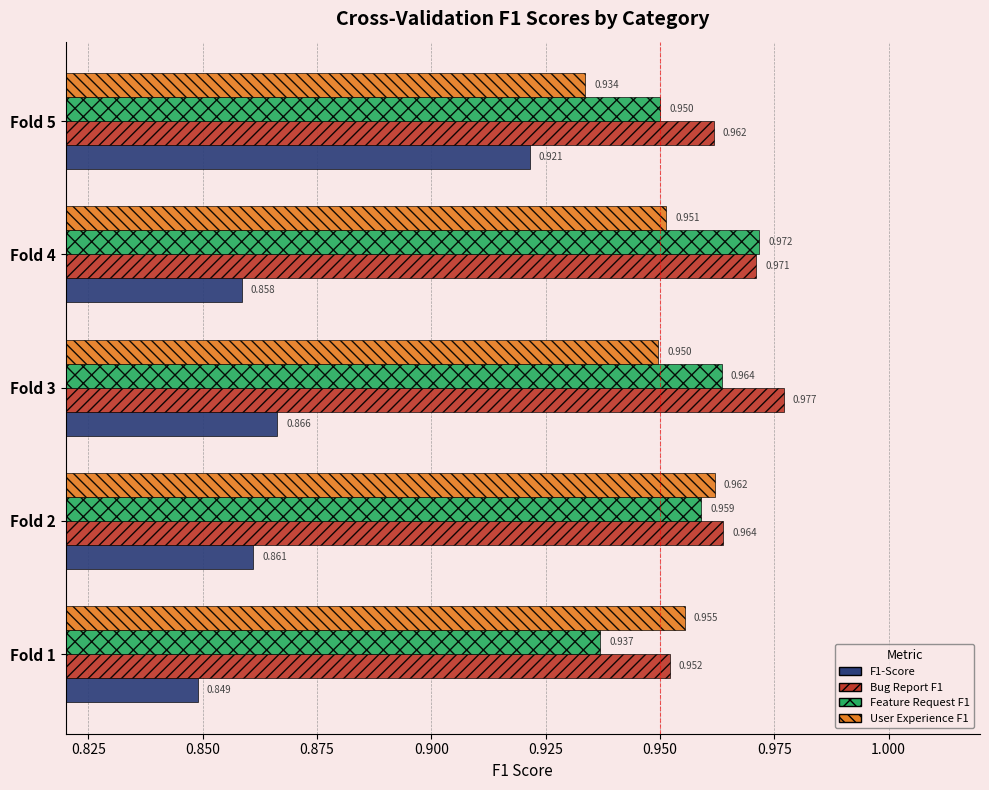

Is the value of Bug Report F1 at Fold 4 greater than the value of User Experience F1 at Fold 5?

Yes